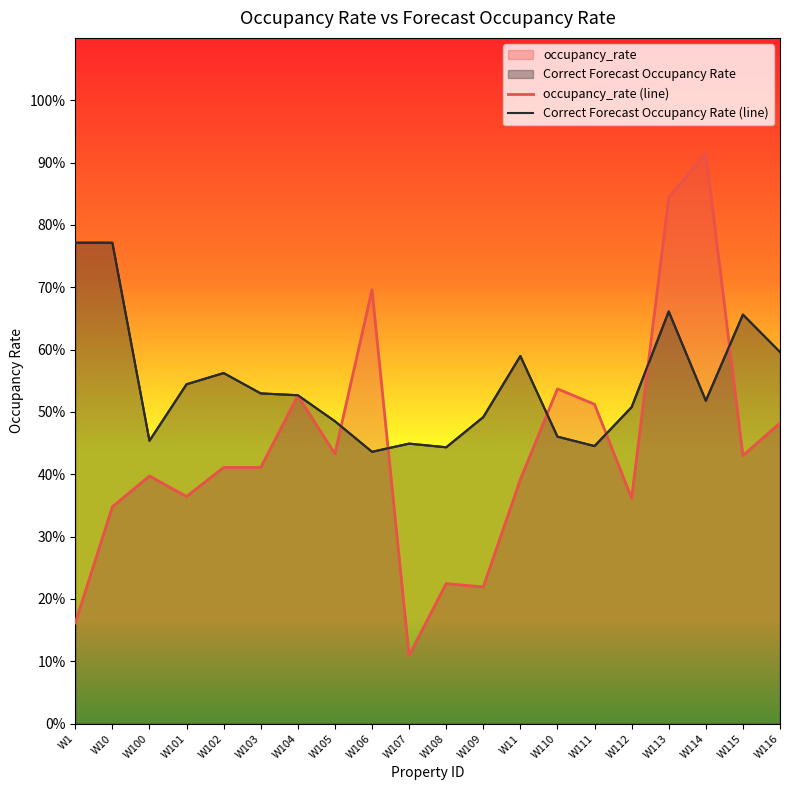

Between W1 and W110, which series saw the biggest shift?

occupancy_rate (line)